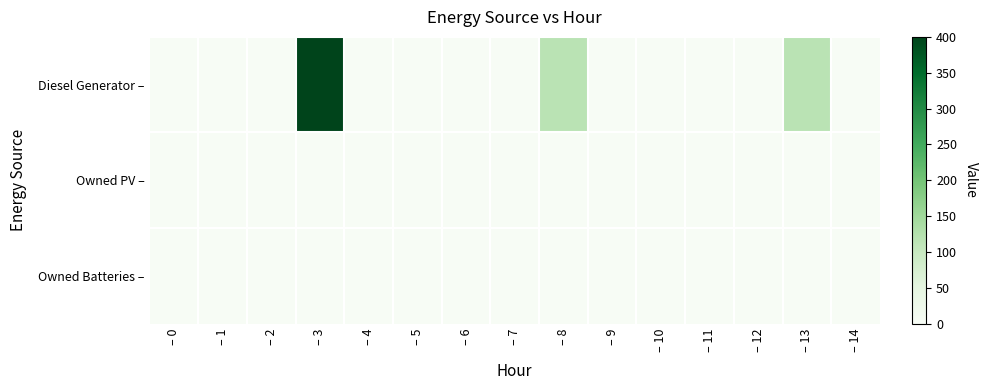

What is the difference between the highest and lowest values at – 3?

400